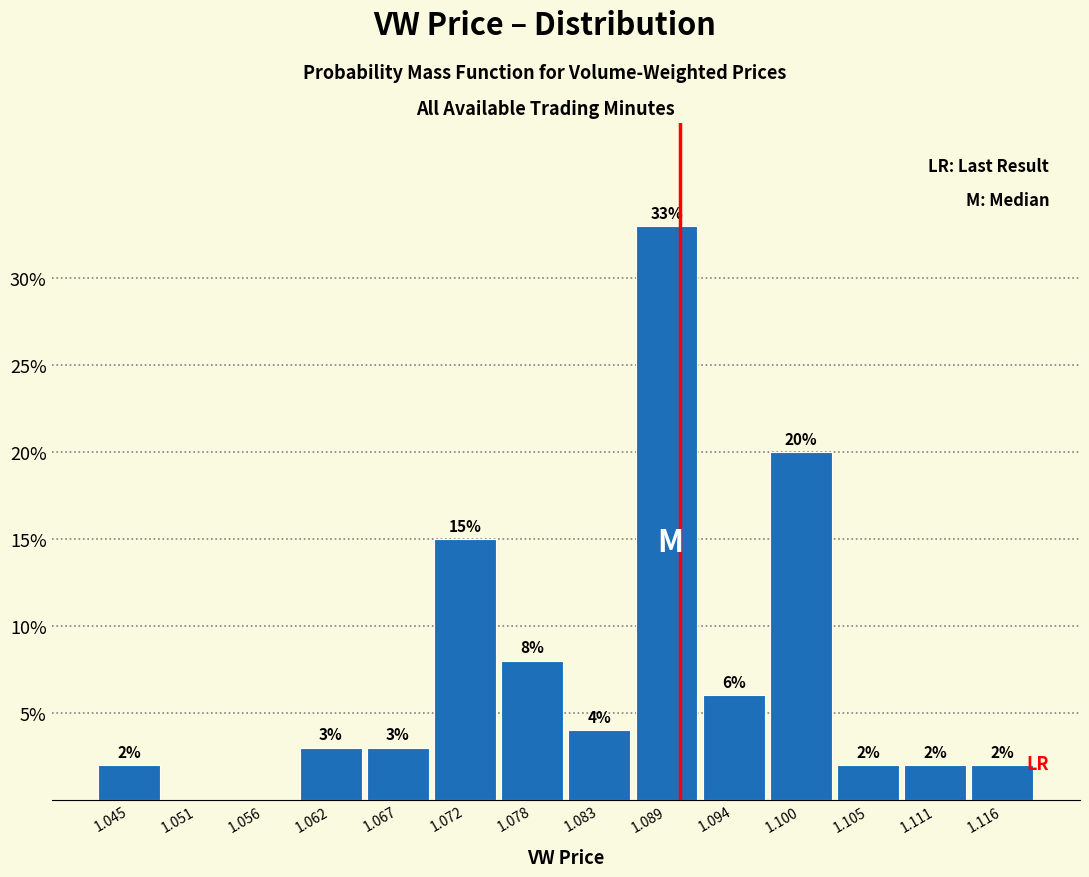

Which range on the x-axis has the tallest bar?

1.086 to 1.092